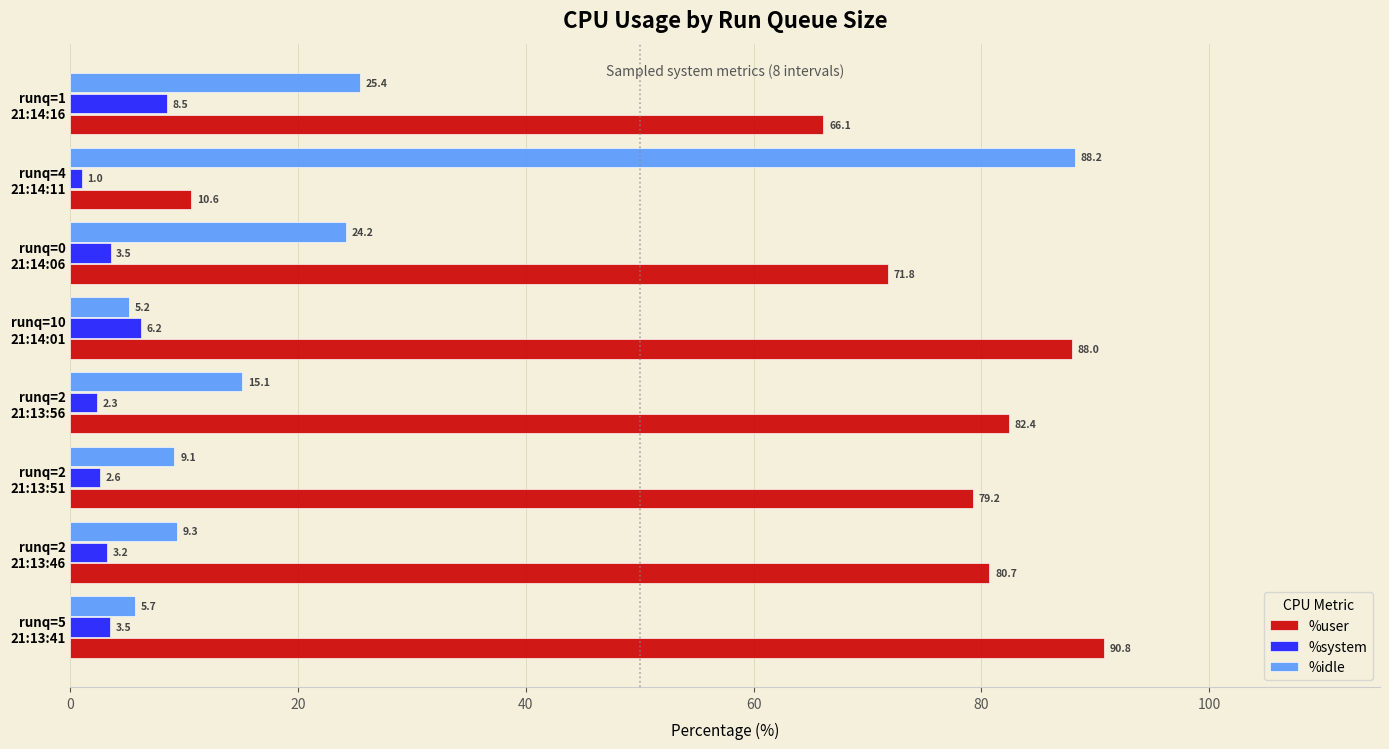

At how many categories does at least one series exceed 78?

6